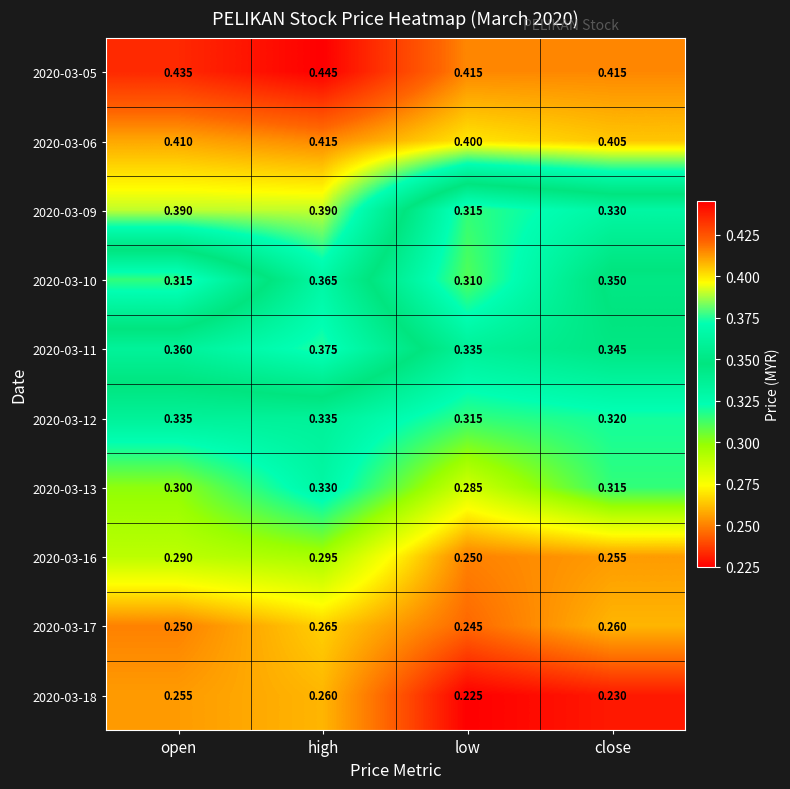

Where is 2020-03-11 nearest to the value 0?

low